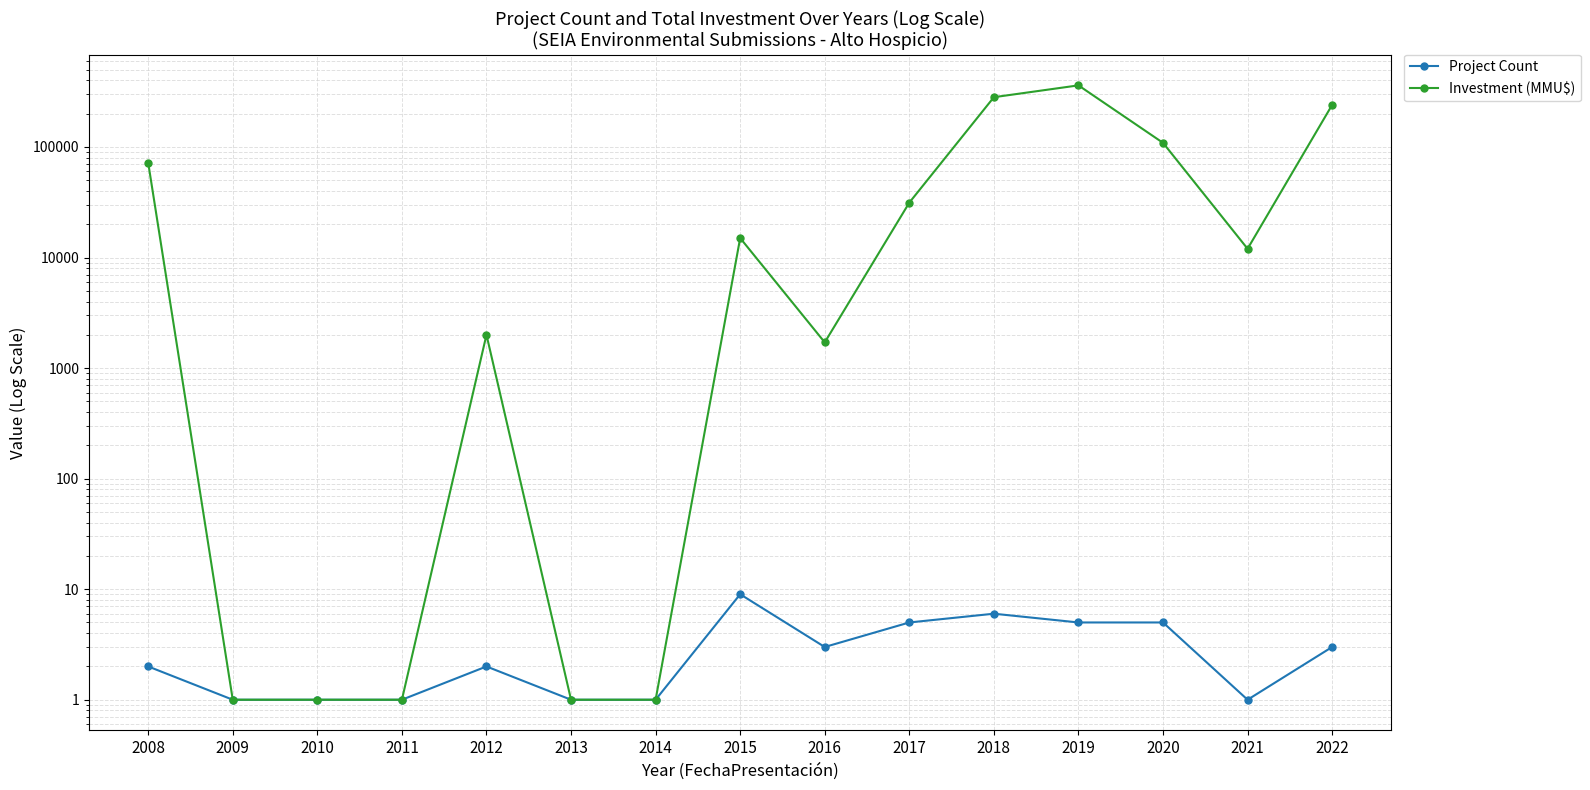

True or false: Project Count and Investment (MMU$) intersect in this chart.

False